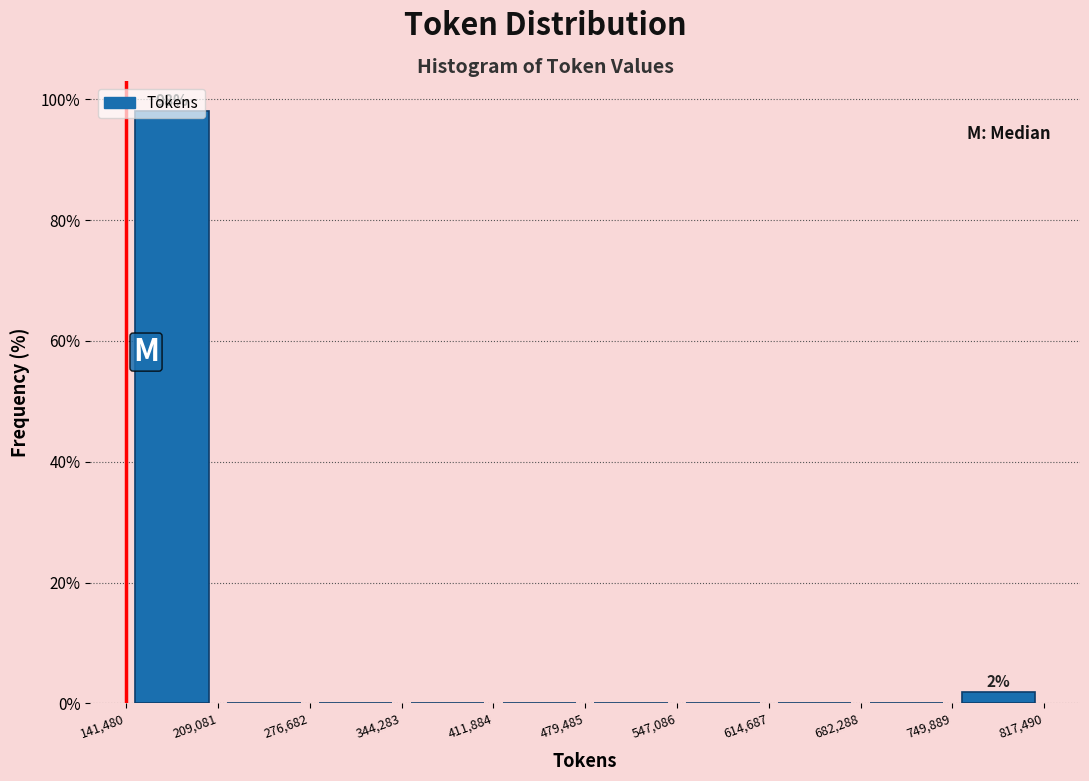

Which range on the x-axis has the tallest bar?

141,480 to 209,081